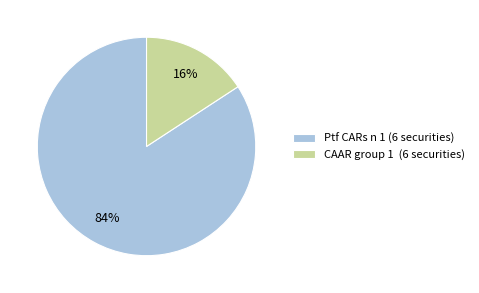

To the nearest percent, what is the combined percentage of Ptf CARs n 1 (6 securities) and CAAR group 1 (6 securities)?

100%